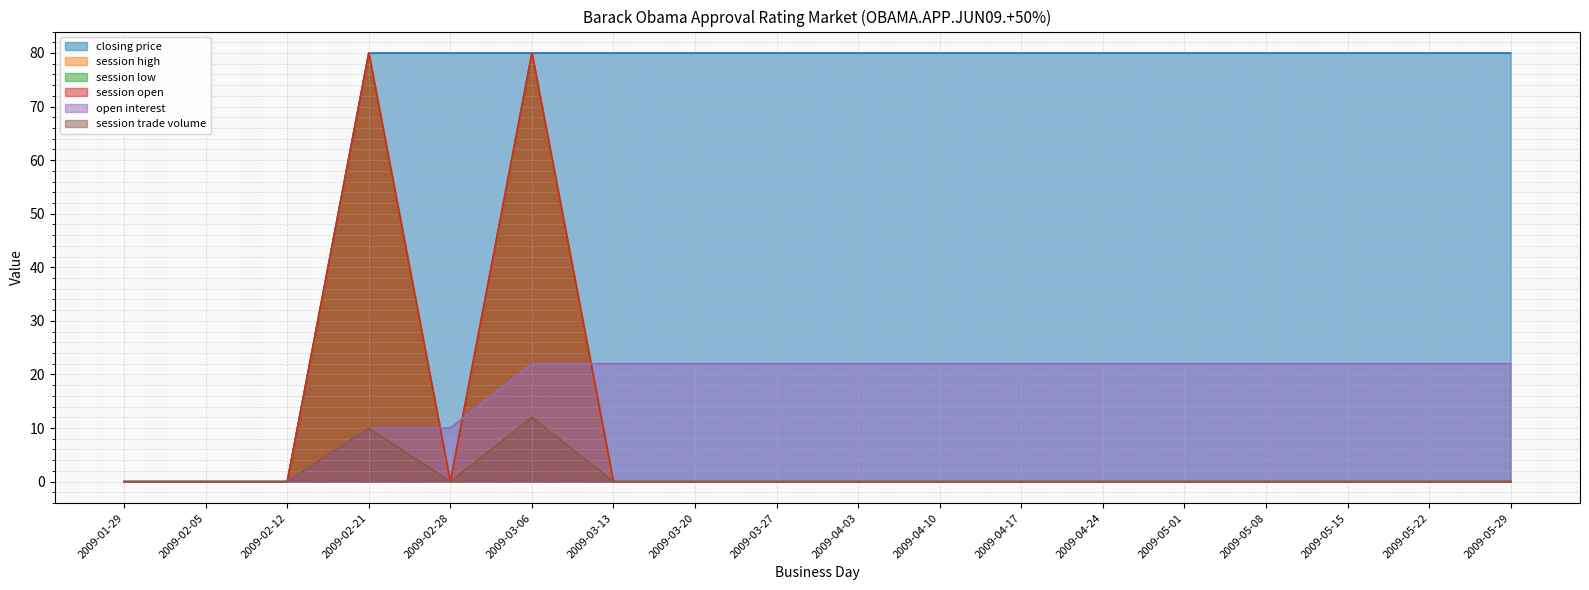

How many interior local peaks does the session trade volume series have?

2